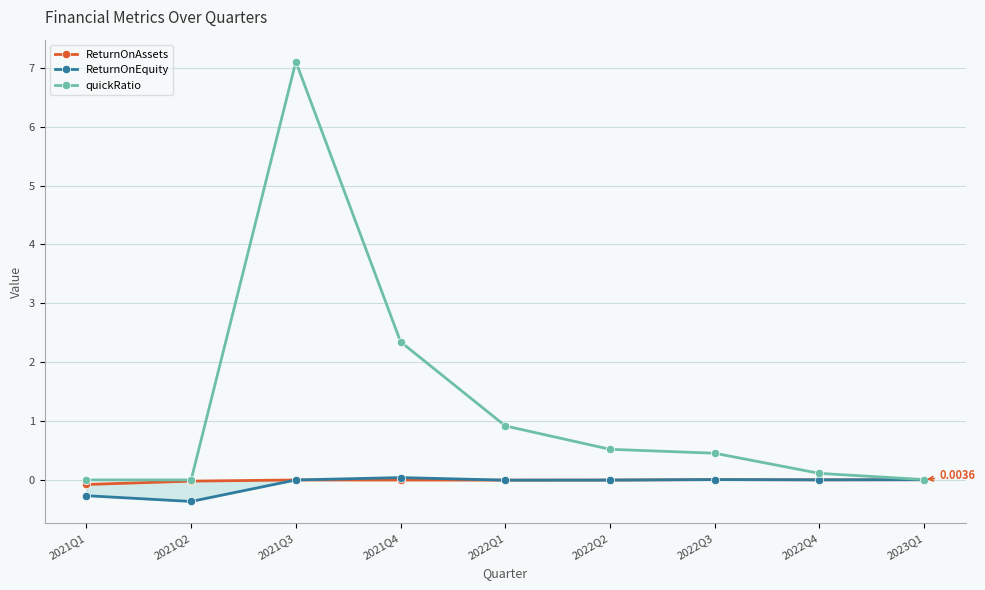

Where is the first local maximum for quickRatio?

2021Q3